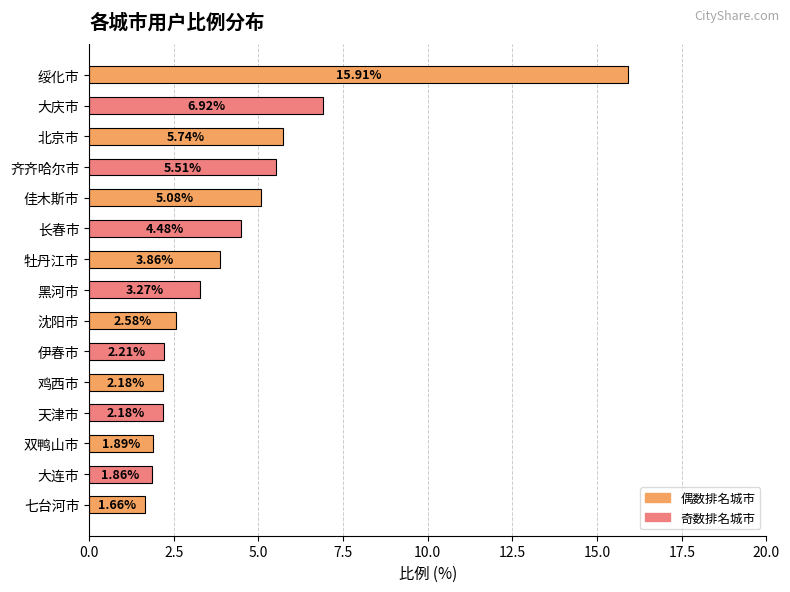

Which label corresponds to the largest value in the chart?

绥化市